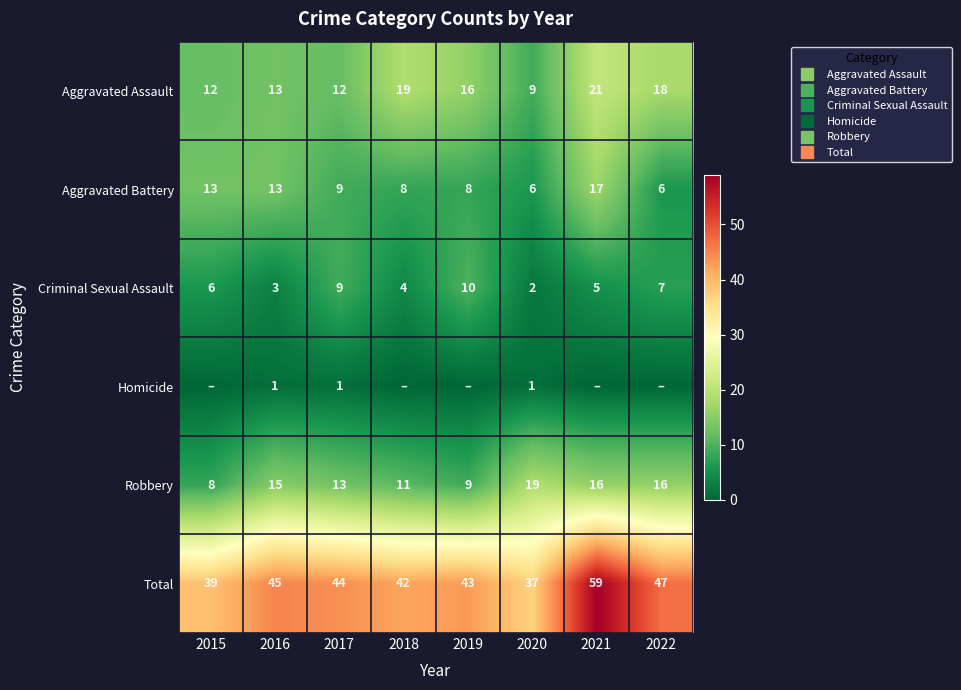

The Aggravated Battery series shows 26 at 2021. True or false?

False